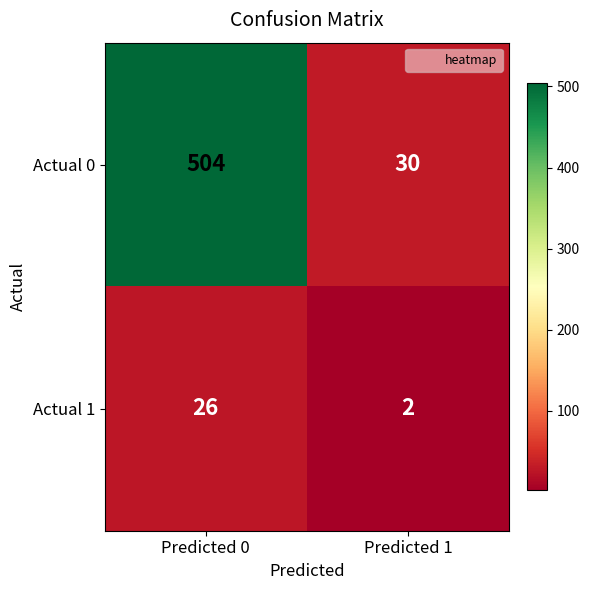

Read the Actual 1 value at Predicted 0, to the nearest 10.

30